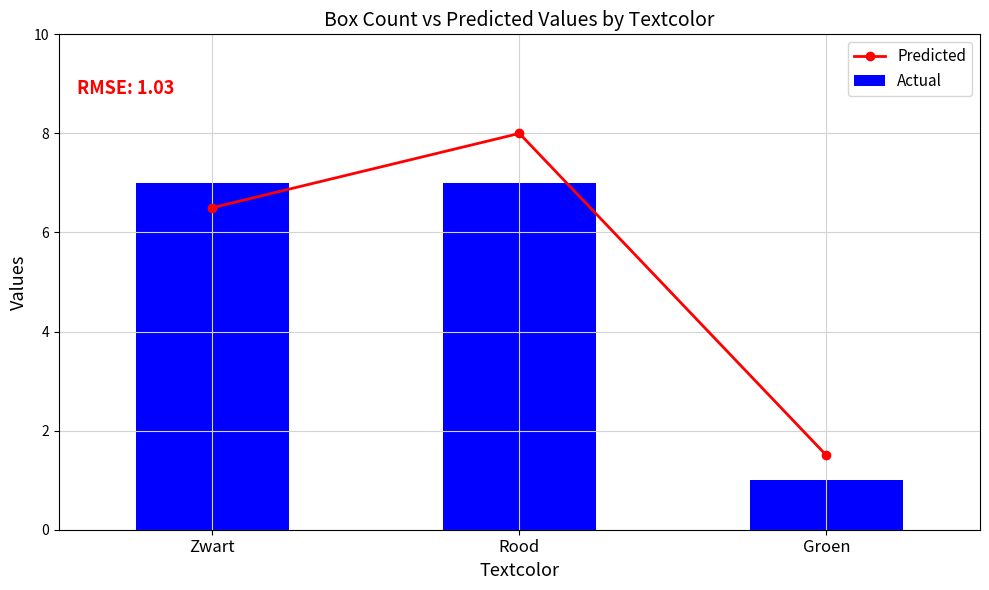

At which category does the chart reach its peak across all series?

Rood